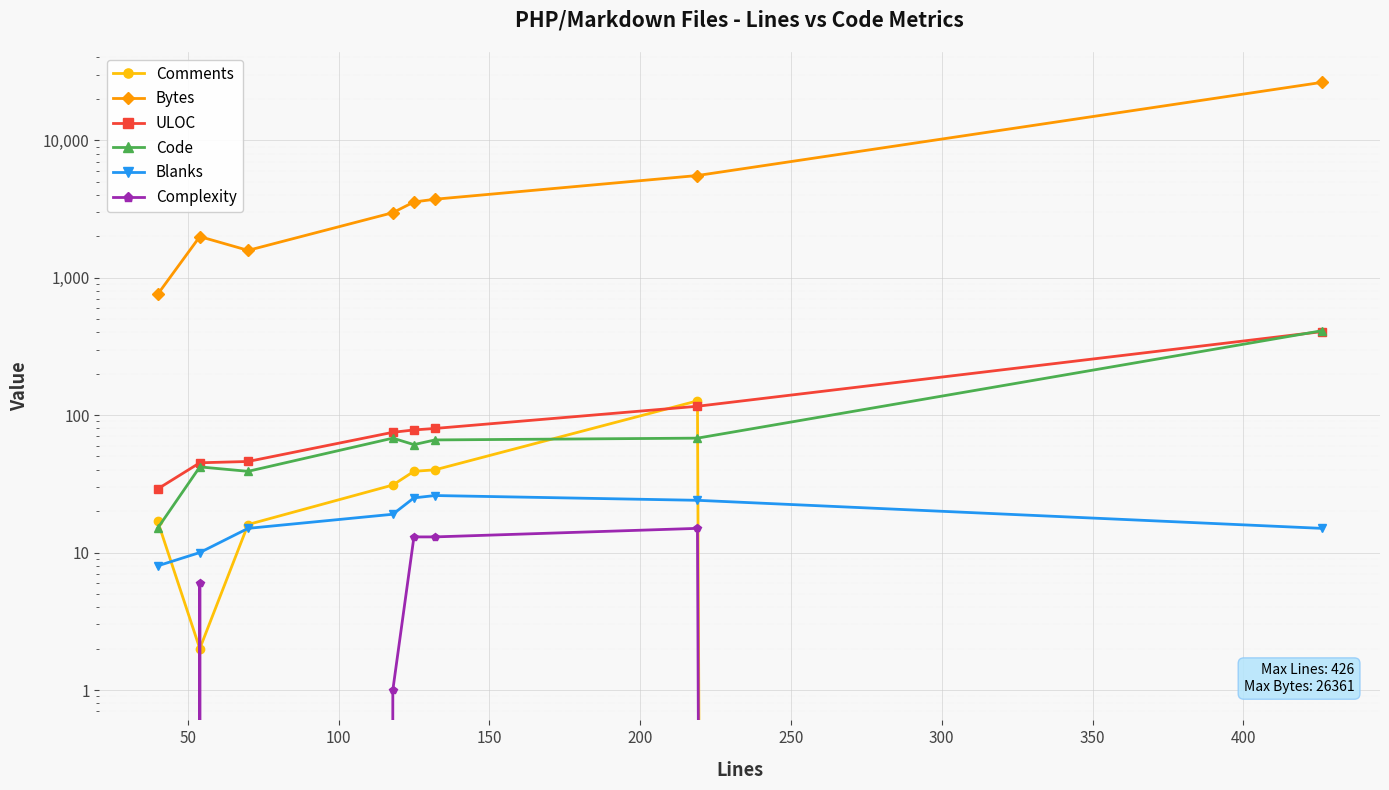

Reading left to right, transcribe all the data shown in this chart.

Comments: 17	2	16	31	39	40	127	0
Bytes: 755	1991	1580	2971	3555	3723	5538	26361
ULOC: 29	45	46	75	78	80	116	405
Code: 15	42	39	68	61	66	68	411
Blanks: 8	10	15	19	25	26	24	15
Complexity: 0	6	0	1	13	13	15	0